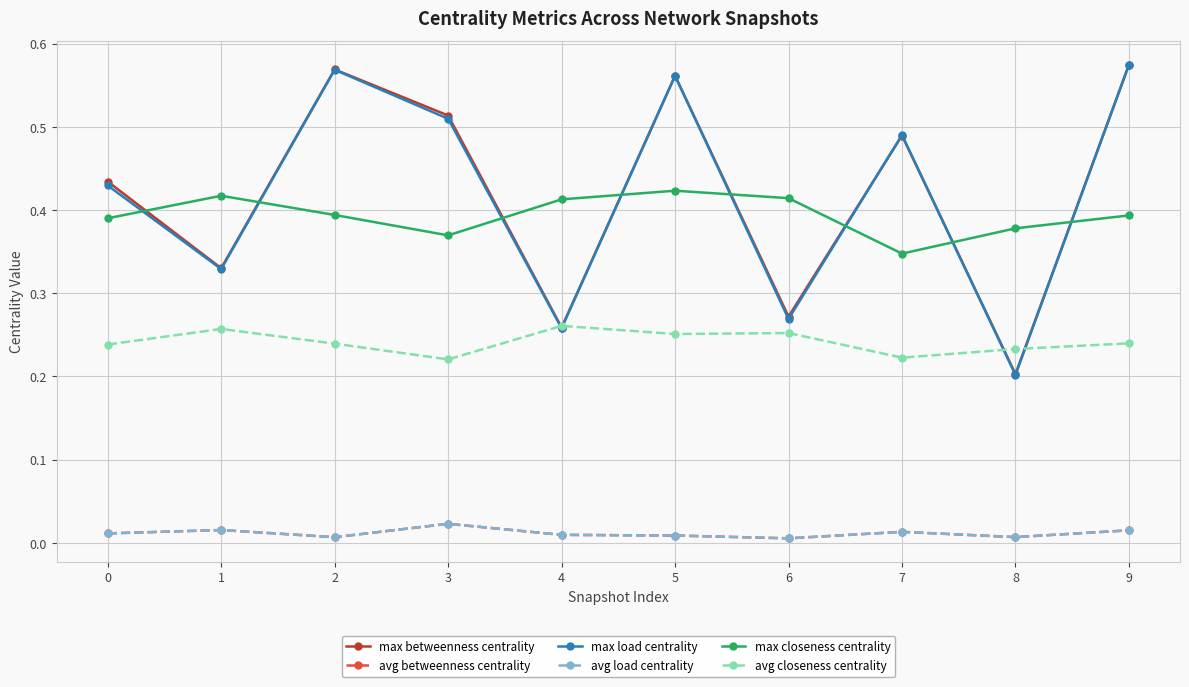

Is this an area chart (filled region under the line)?

No